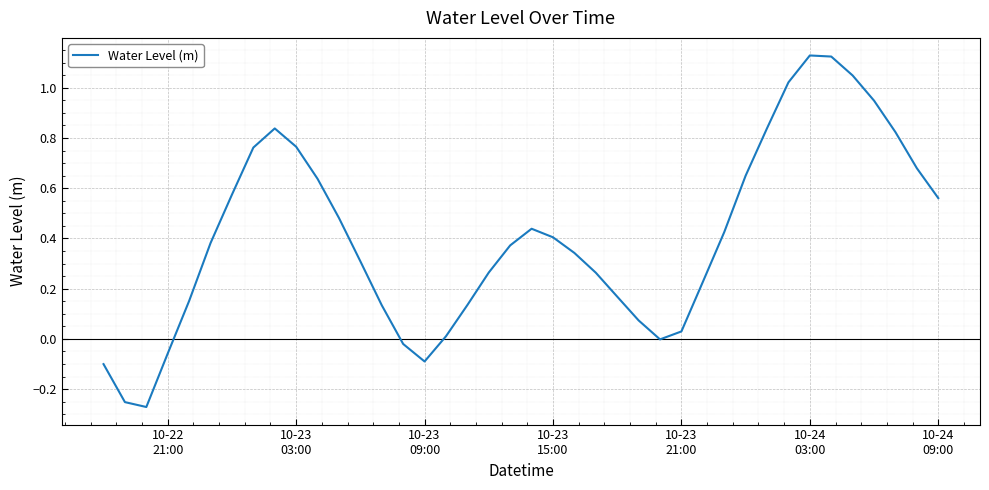

What is the difference between the maximum and minimum values?

1.4